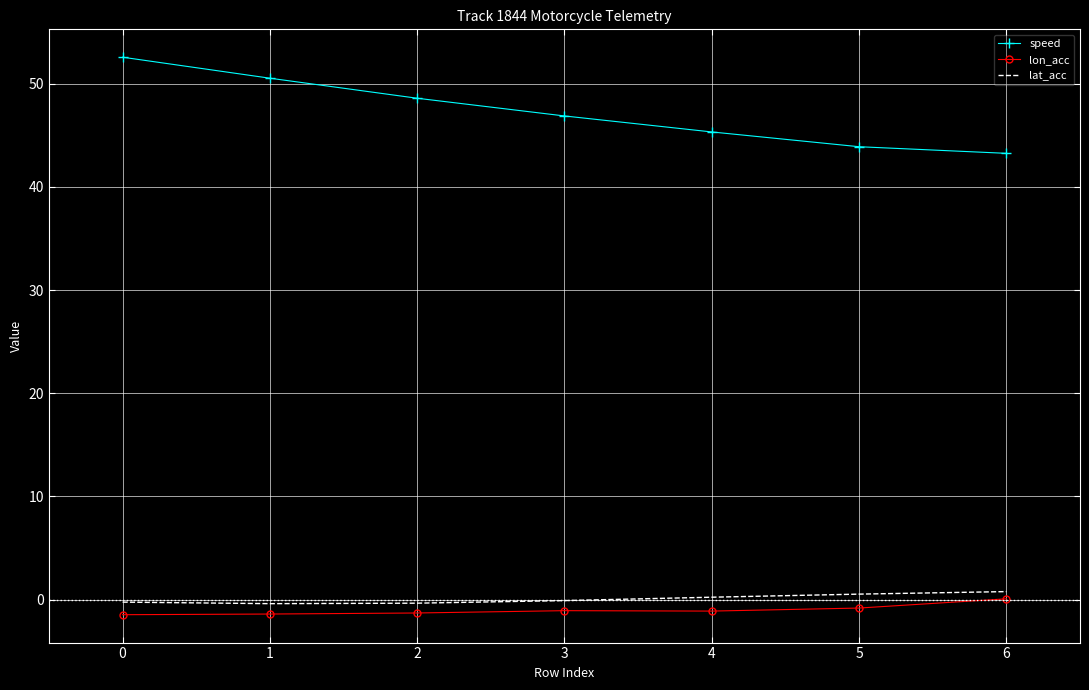

What is the lowest value of the speed series?

43.2